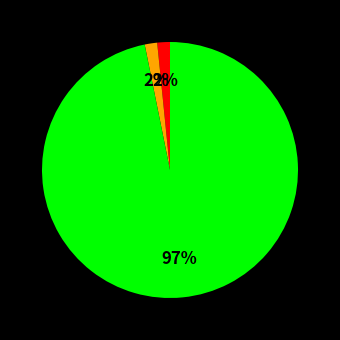

To the nearest percent, what is the average slice percentage?

33%